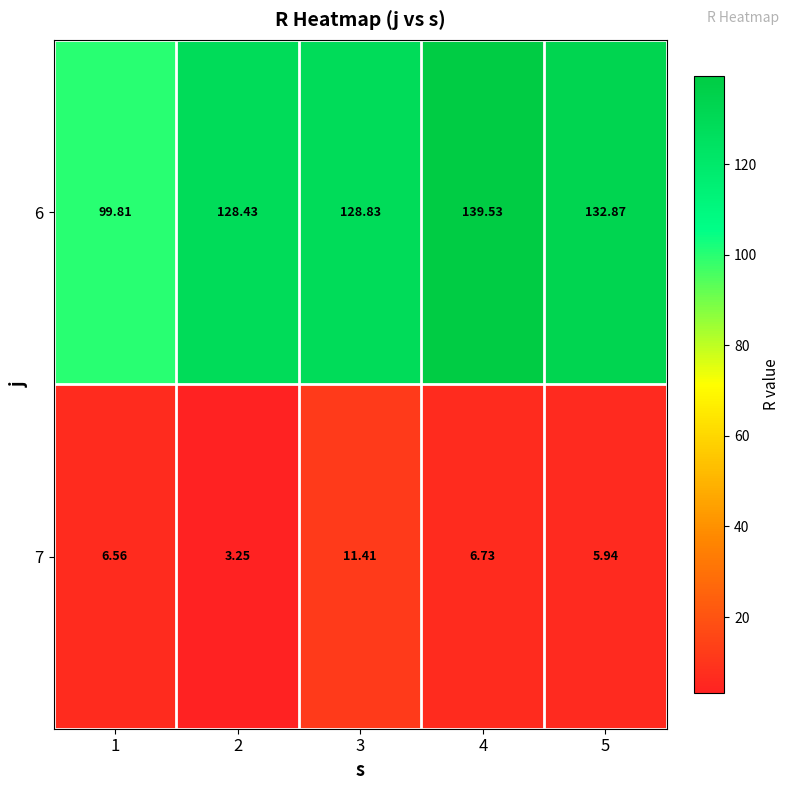

Rank the series at 2 from lowest to highest value.

7, 6